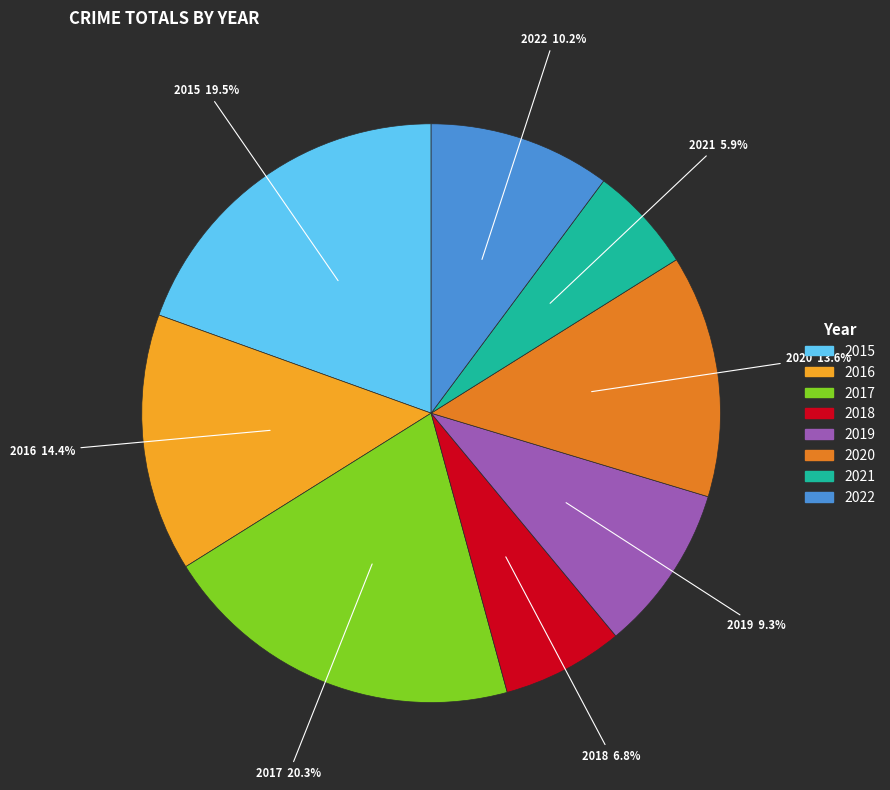

Do 2016 and 2022 together represent more than half of the pie?

No